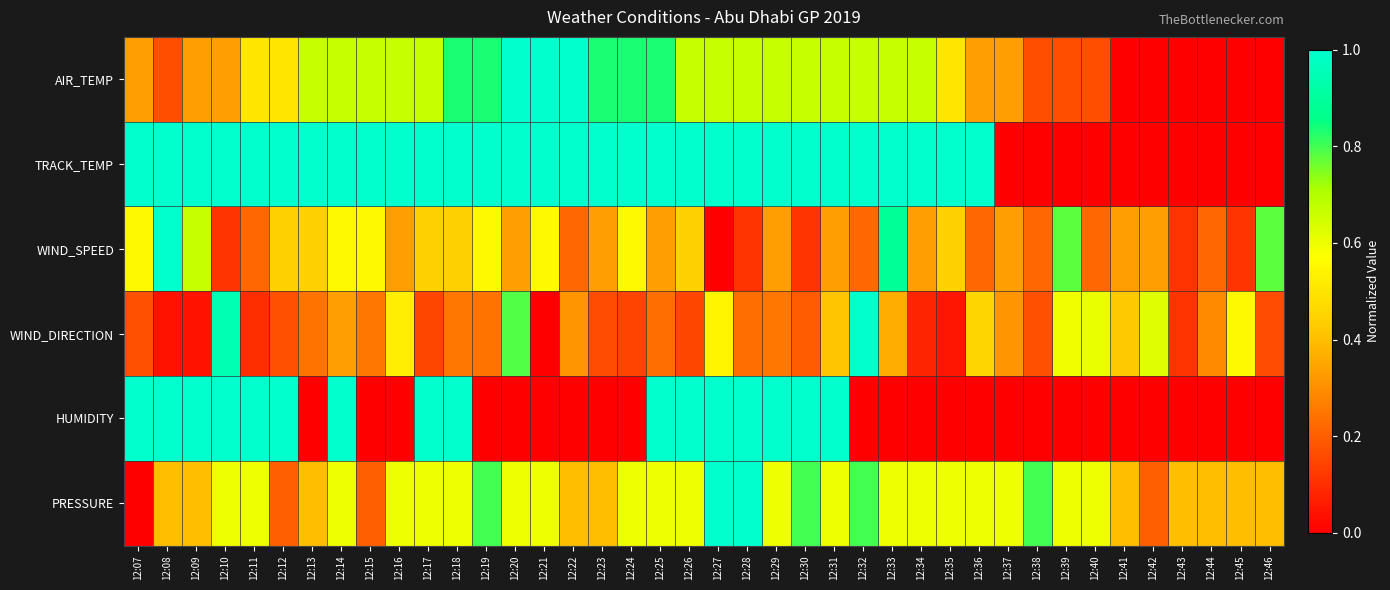

Rank the series at 12:09 from lowest to highest value.

WIND_DIRECTION, AIR_TEMP, PRESSURE, WIND_SPEED, TRACK_TEMP, HUMIDITY